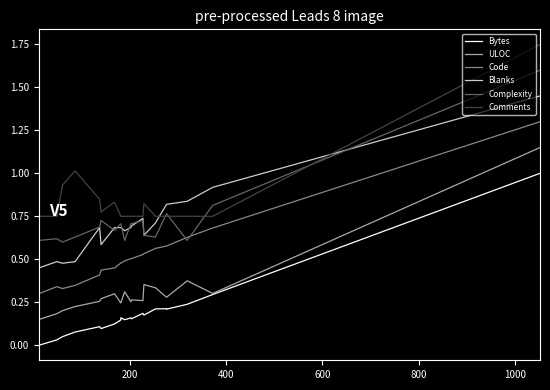

In Code, how many points are higher than both neighbors (excluding endpoints)?

1